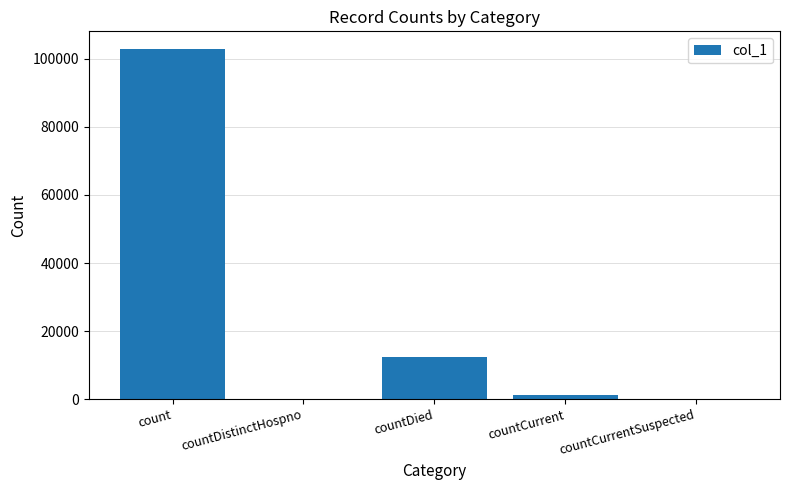

Where is the data nearest to the value 51482?

countDied